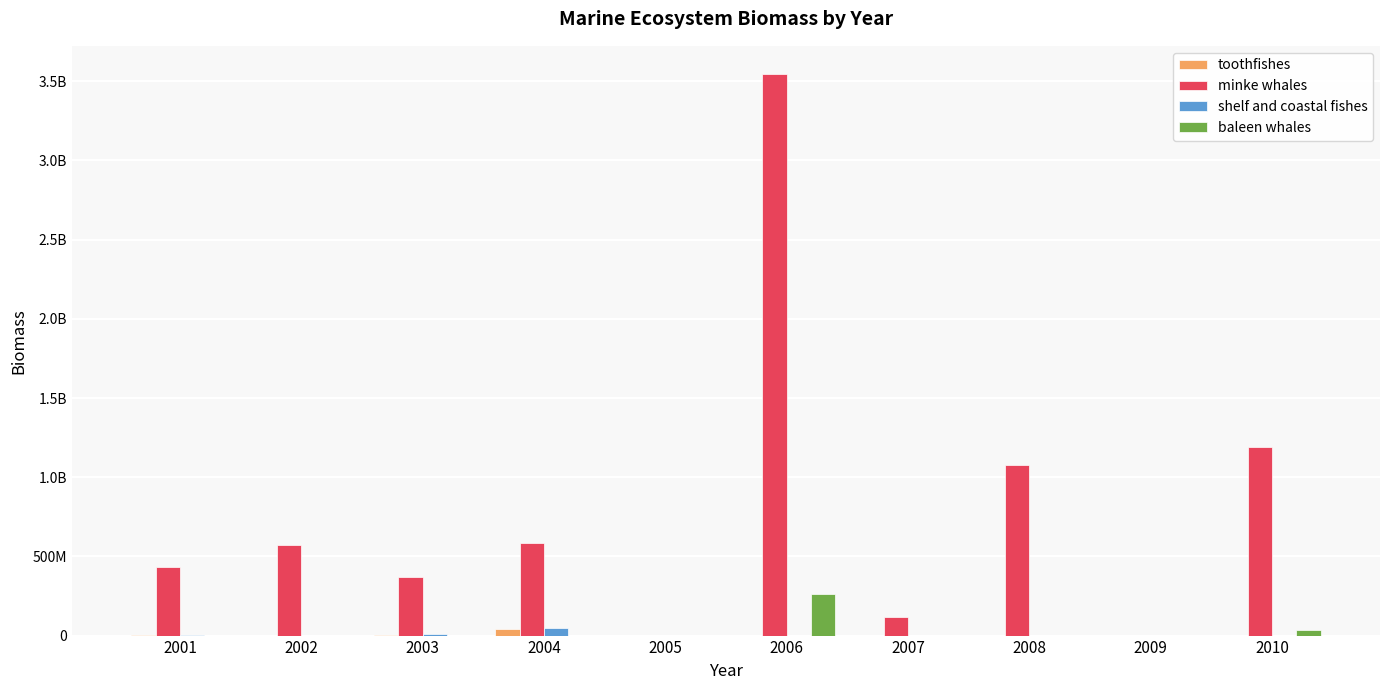

The shelf and coastal fishes series shows 820928.6 at 2001. True or false?

False